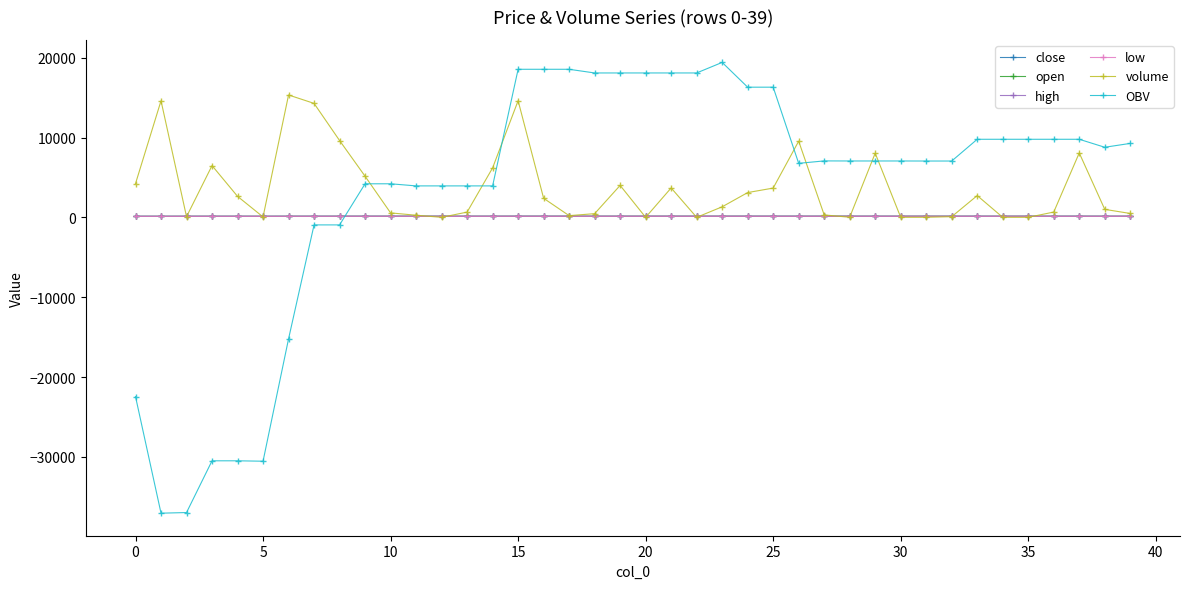

Which series has the widest spread of values?

OBV